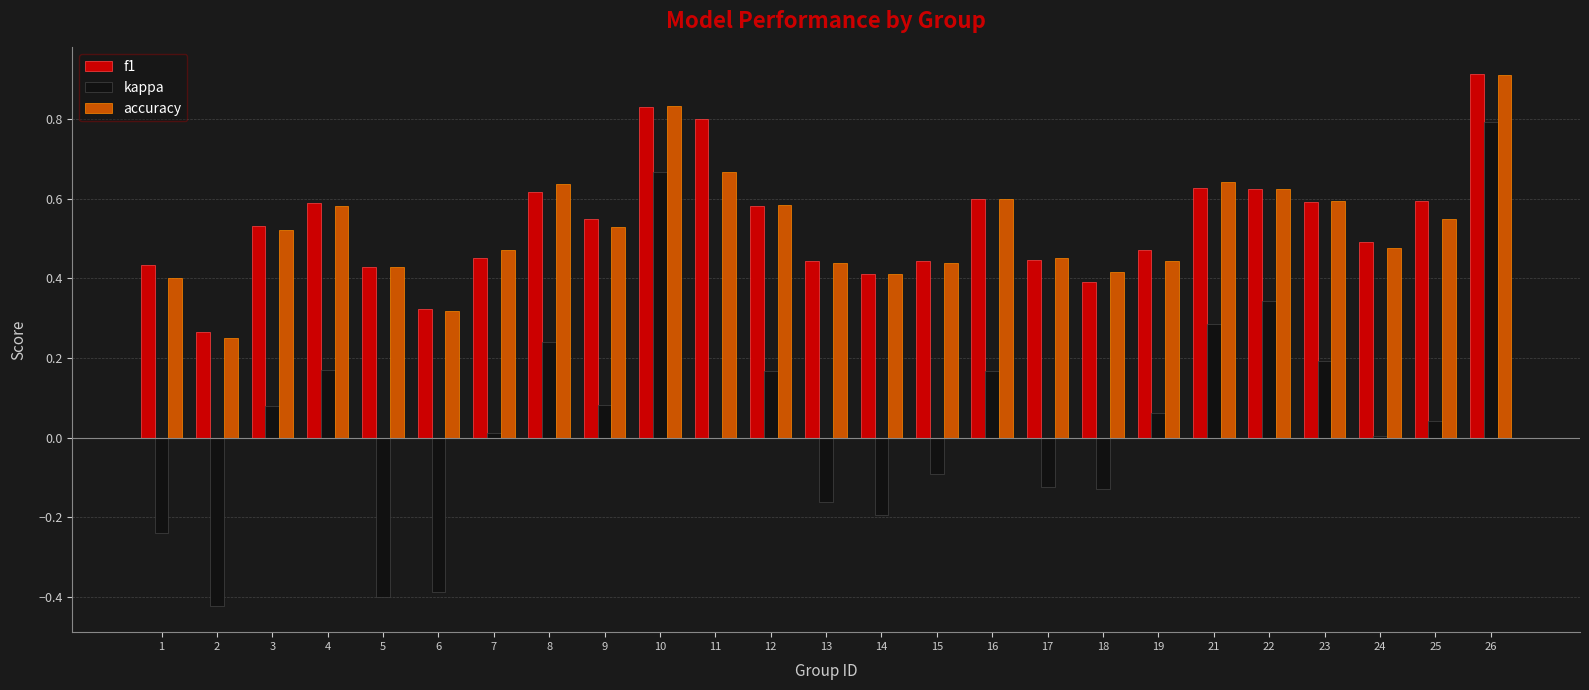

What are all the series names shown in the legend?

f1, kappa, accuracy